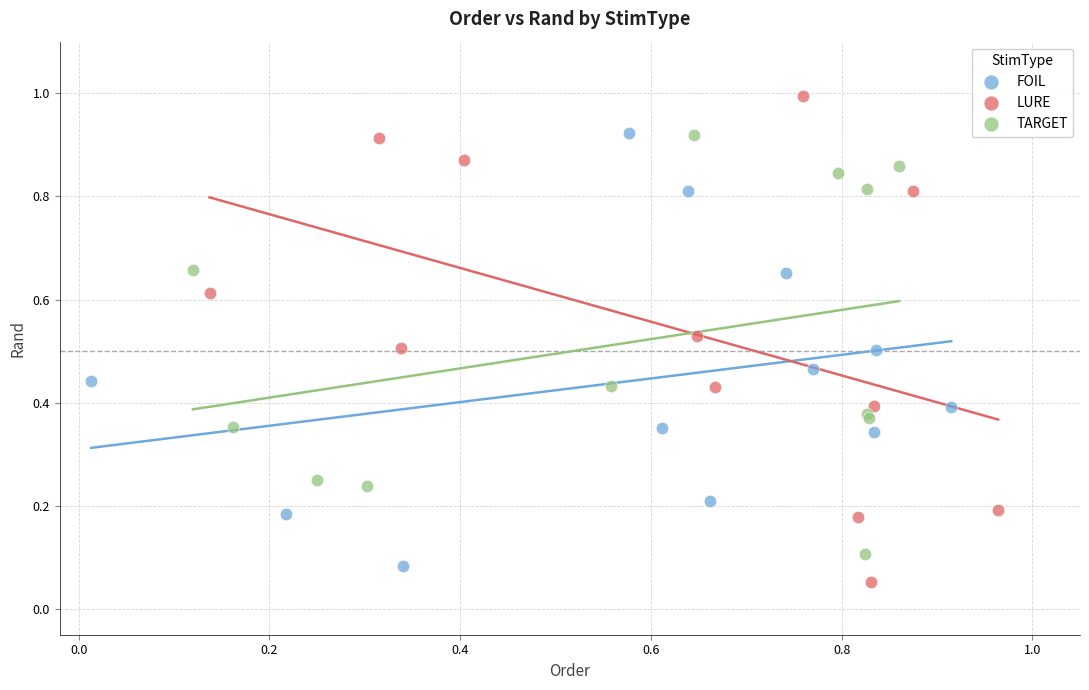

Which series has the largest Y range (max minus min)?

LURE